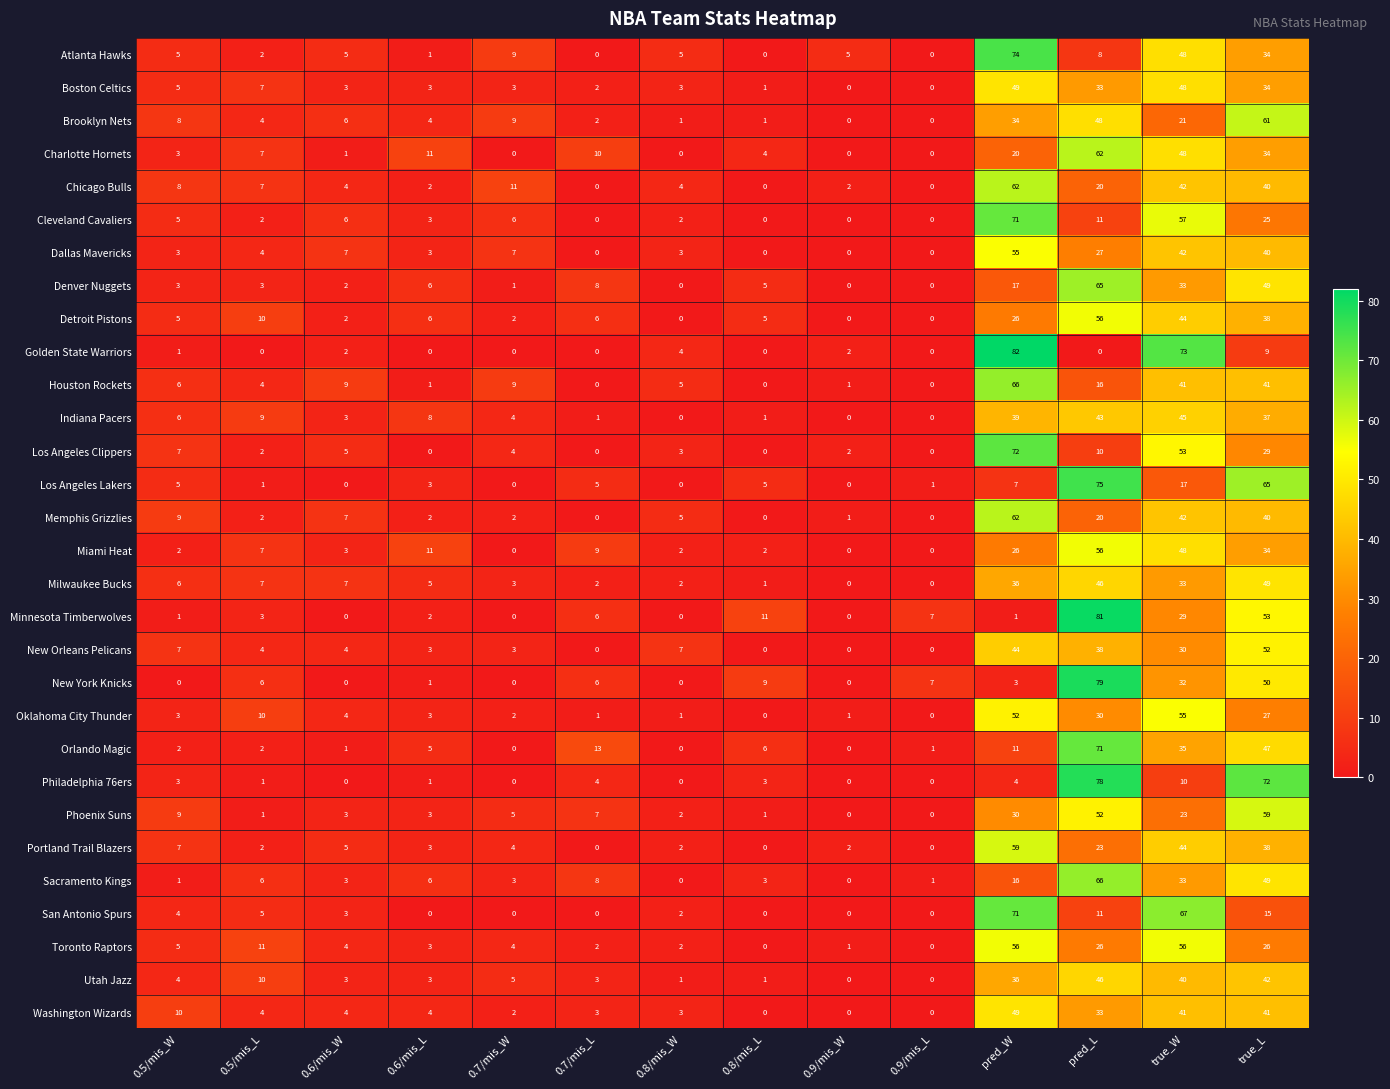

At which category does the chart reach its peak across all series?

pred_W